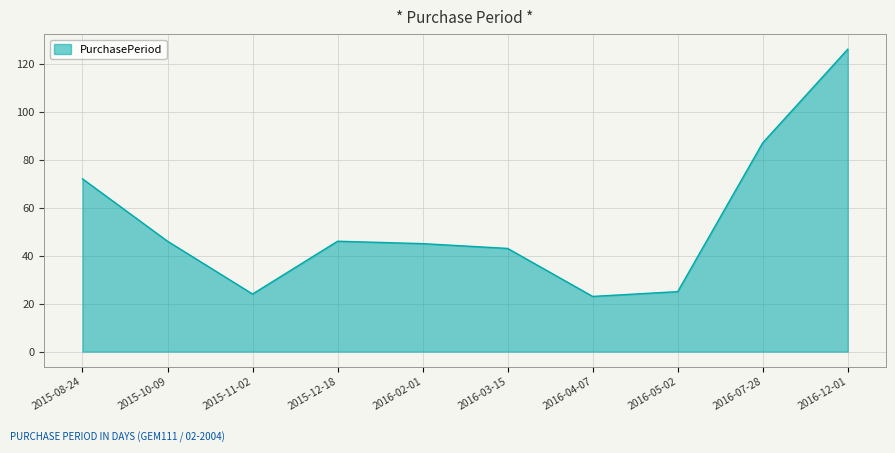

What is the sum of the values at 2016-05-02 and 2015-12-18?

71